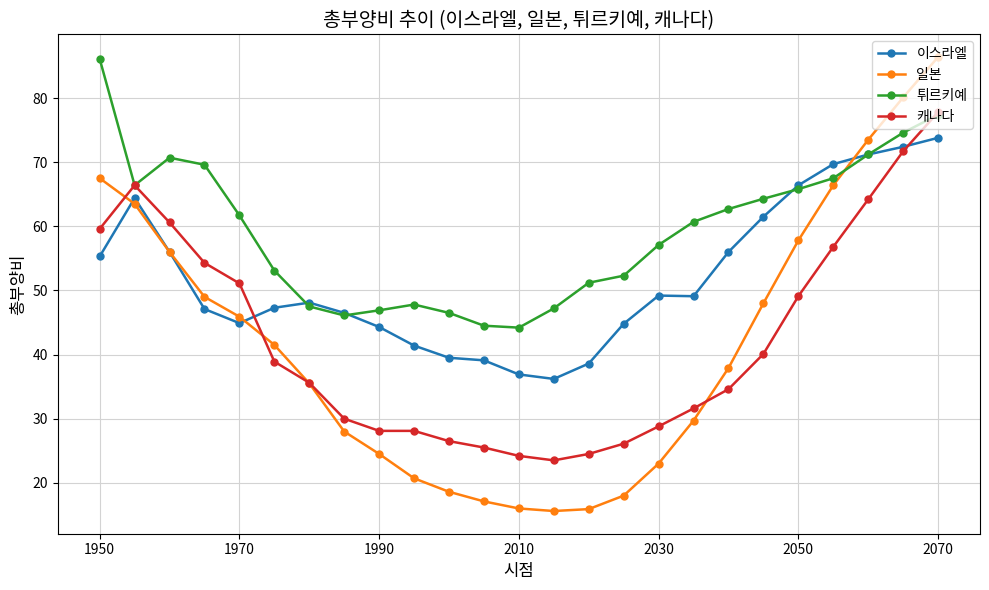

True or false: 캐나다 has more than 0 interior local peaks.

True